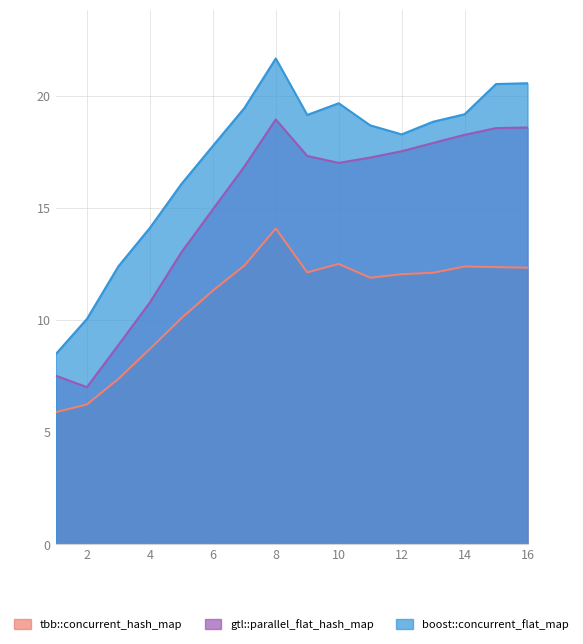

What is the difference between the highest and lowest values at 16?

8.2